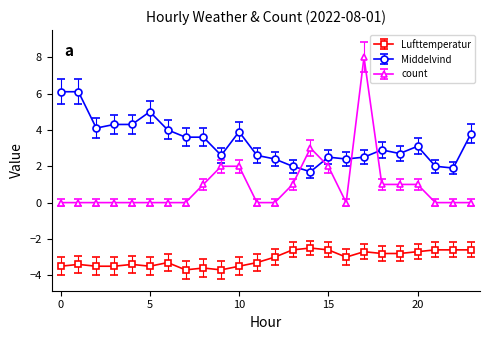

What is the average value of the count series?

0.9